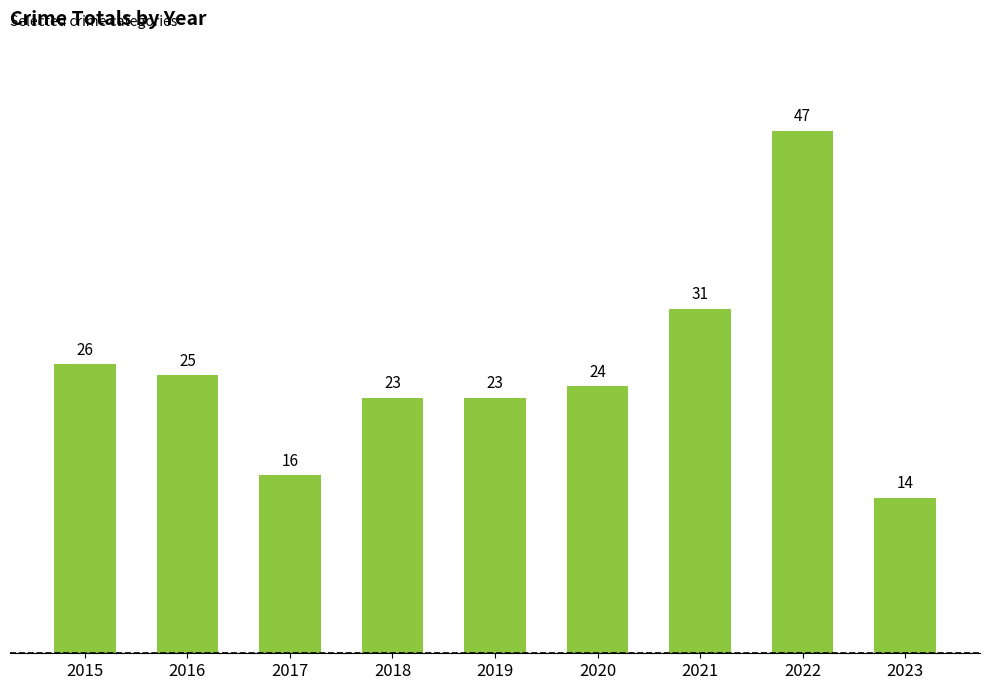

What is the maximum value shown in the chart?

47